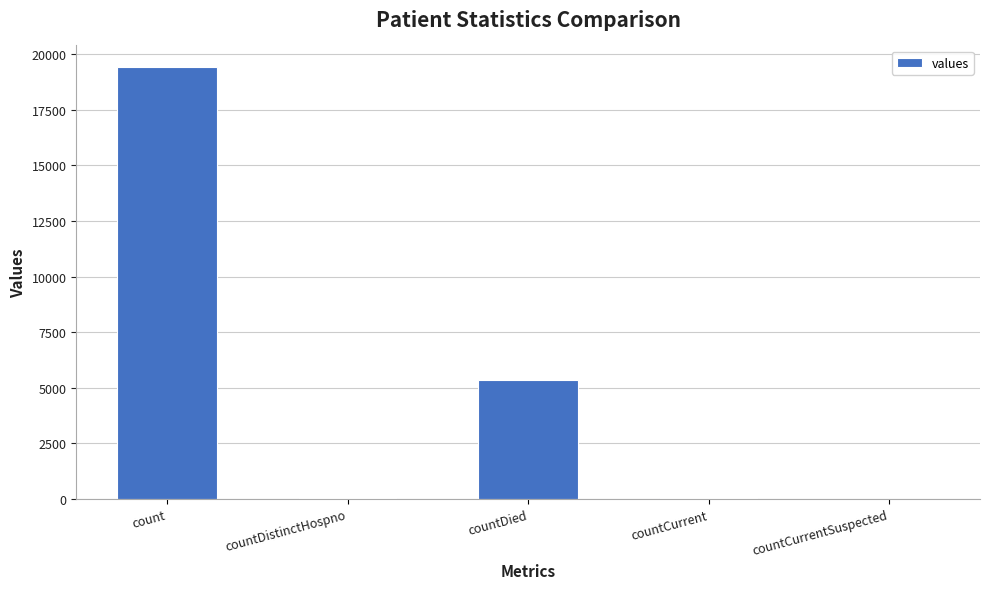

What is the greatest value displayed?

19420